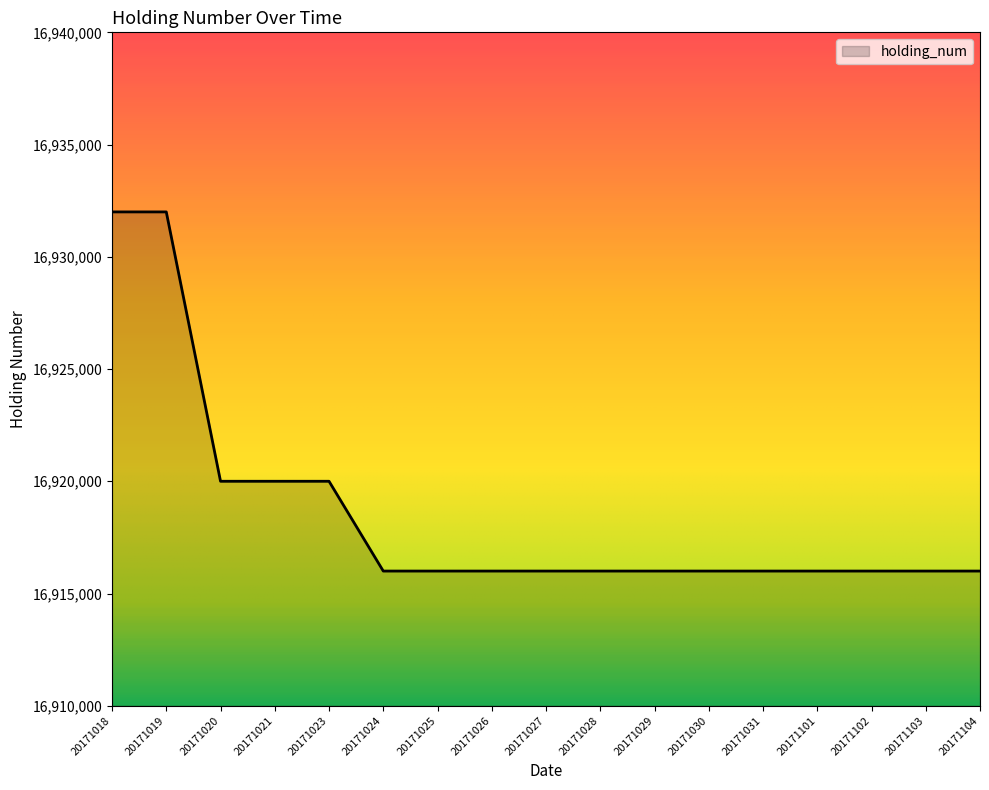

The chart shows a value of 16916000 at 20171028. True or false?

True